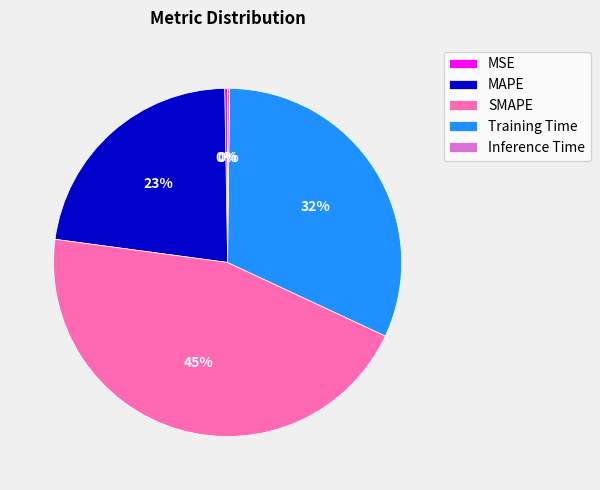

What is the largest slice in the pie chart?

SMAPE